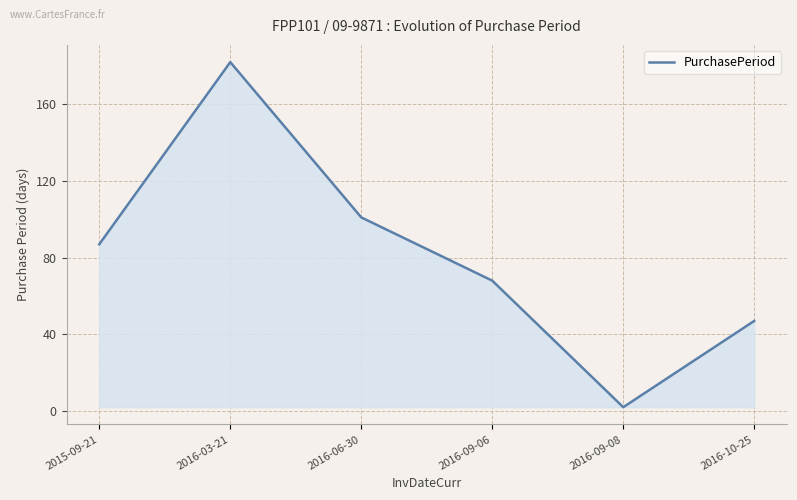

Reading left to right, extract all data points from this chart.

87	182	101	68	2	47